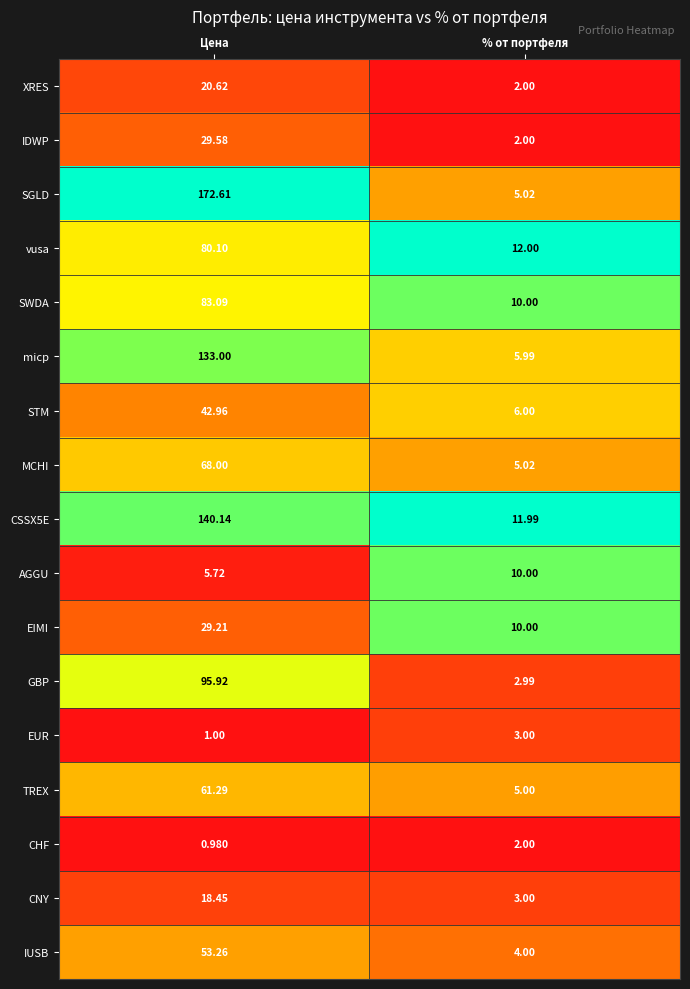

What is the total value across all series at Цена?

1035.9